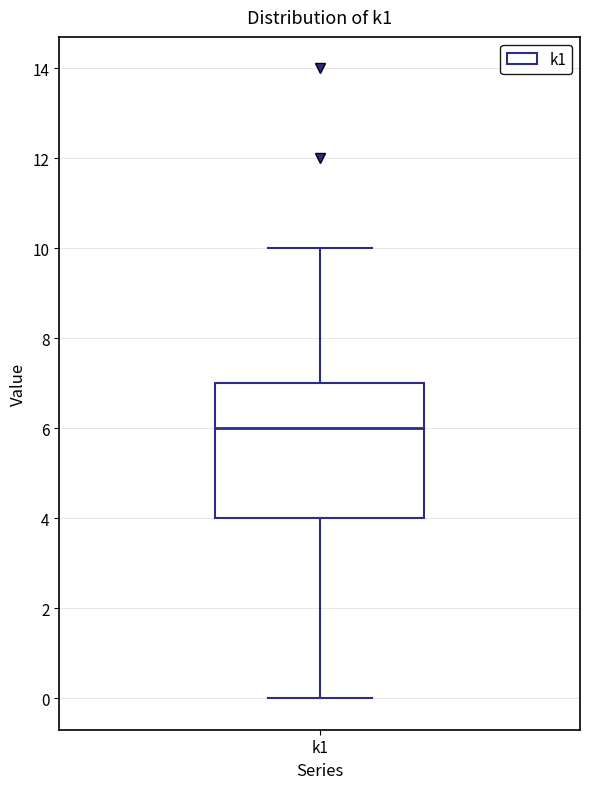

Read this box plot against the y-axis: the position of the median line, the range covered by the box, and the ends of both whiskers. The values are not printed on the chart, so give them approximately, as read against the axis.

median 6, box 4 to 7, whiskers 0 to 10